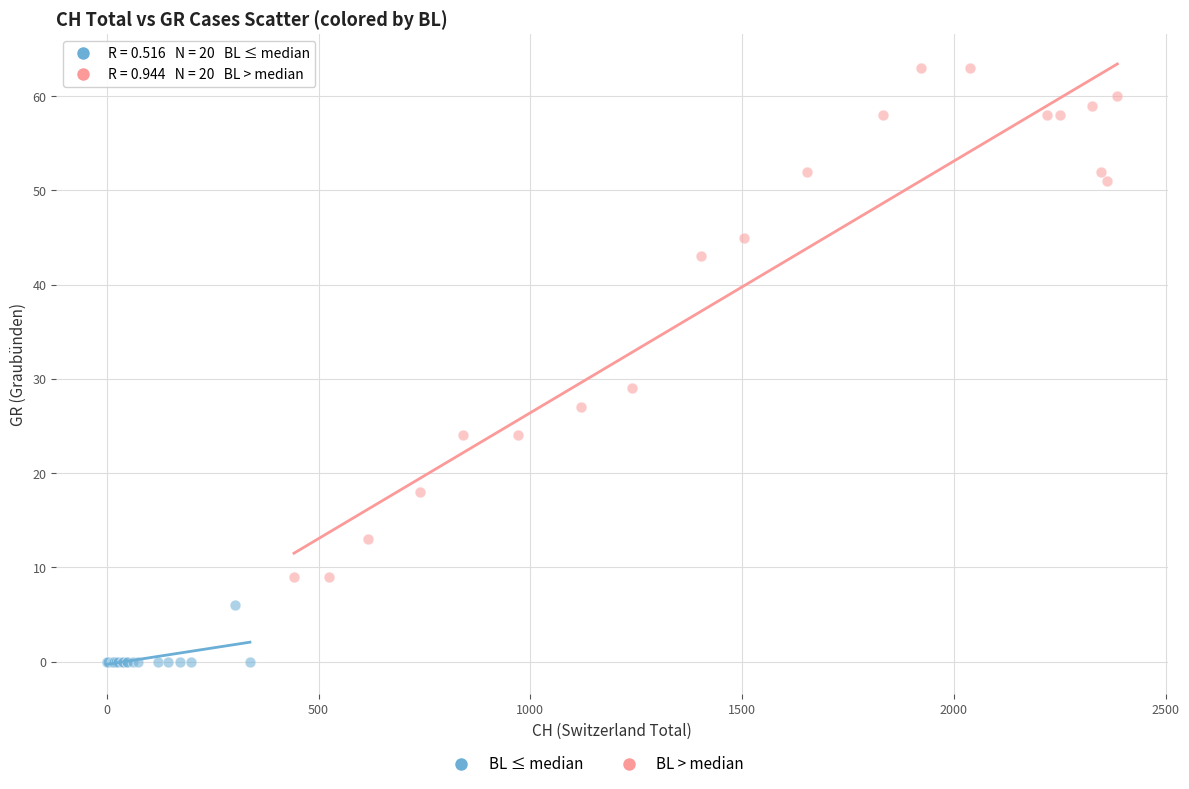

Which series reaches the minimum Y coordinate?

BL ≤ median